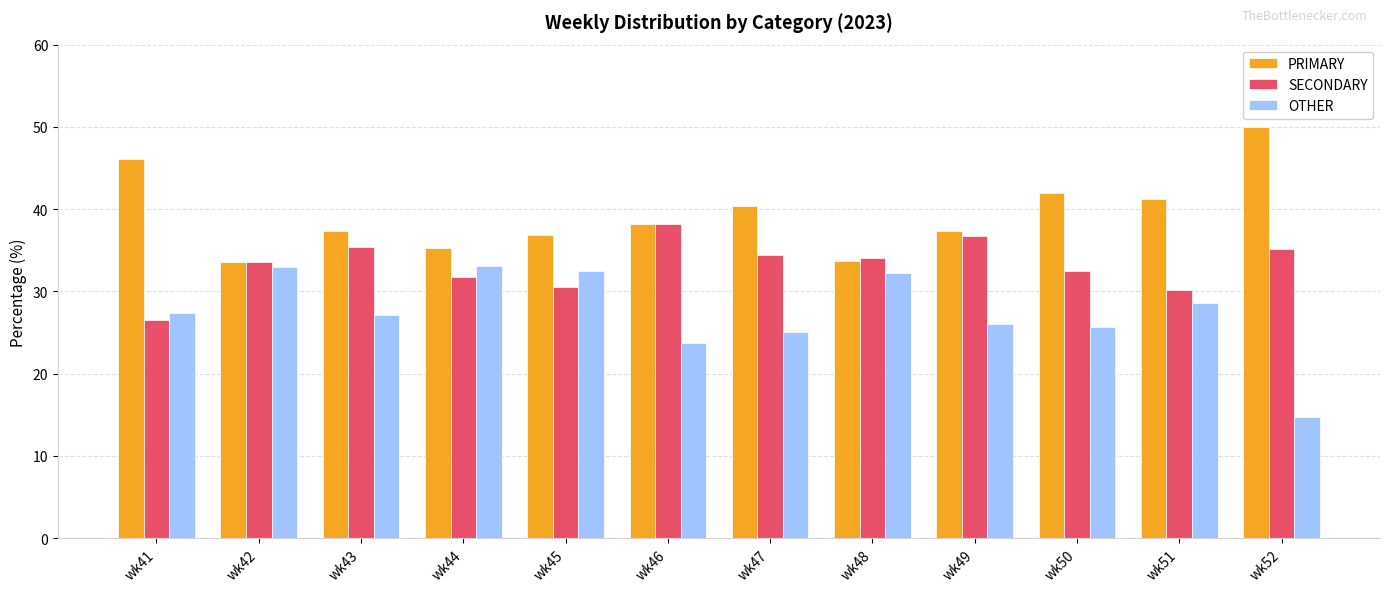

What is the value of the PRIMARY bar at the 6th from the left?

38.1